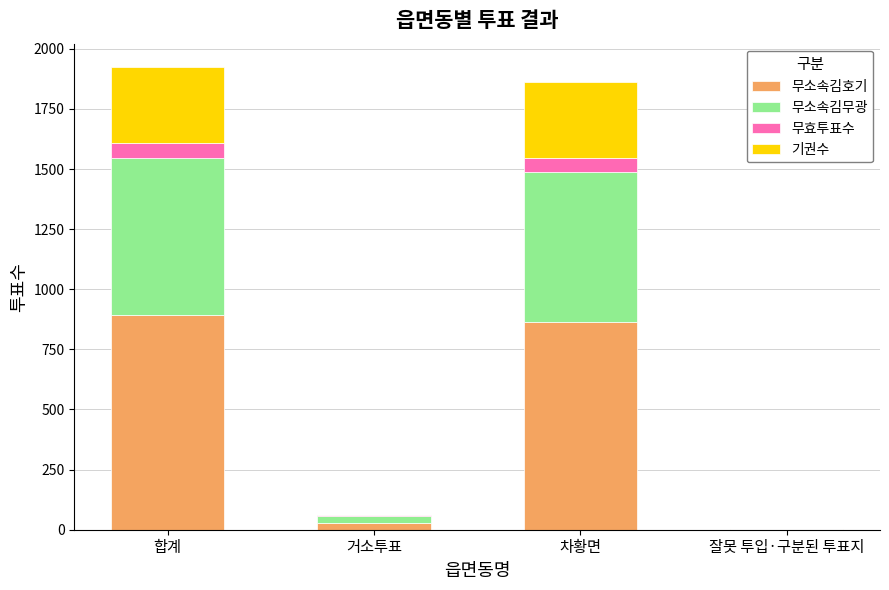

What is the total value across all series at 합계?

1925